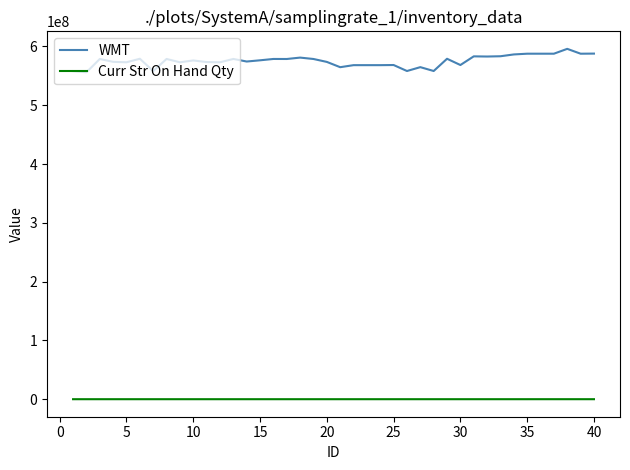

What is the maximum value shown in the chart?

595844025